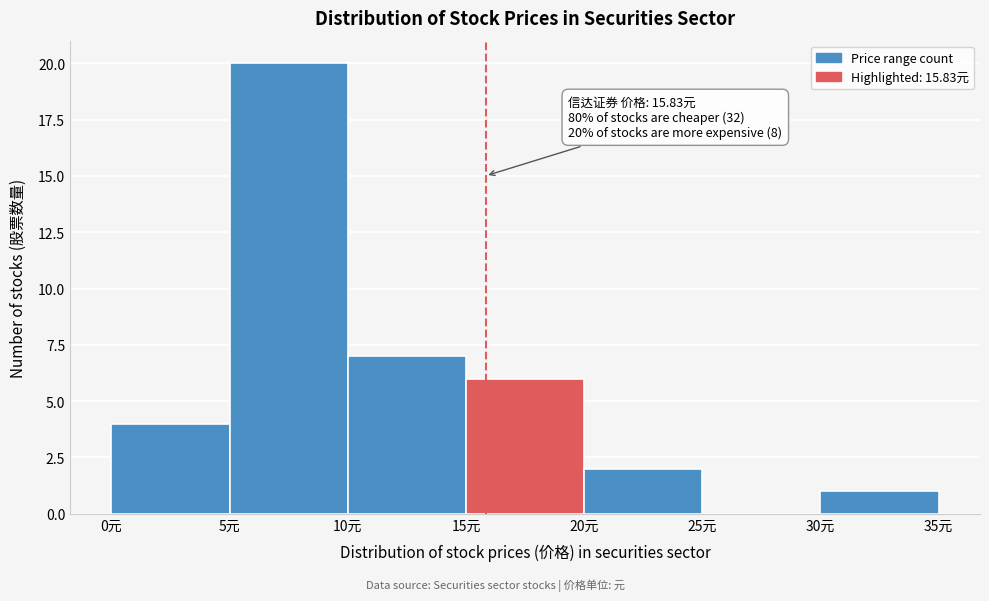

Which range on the x-axis has the tallest bar?

5 to 10